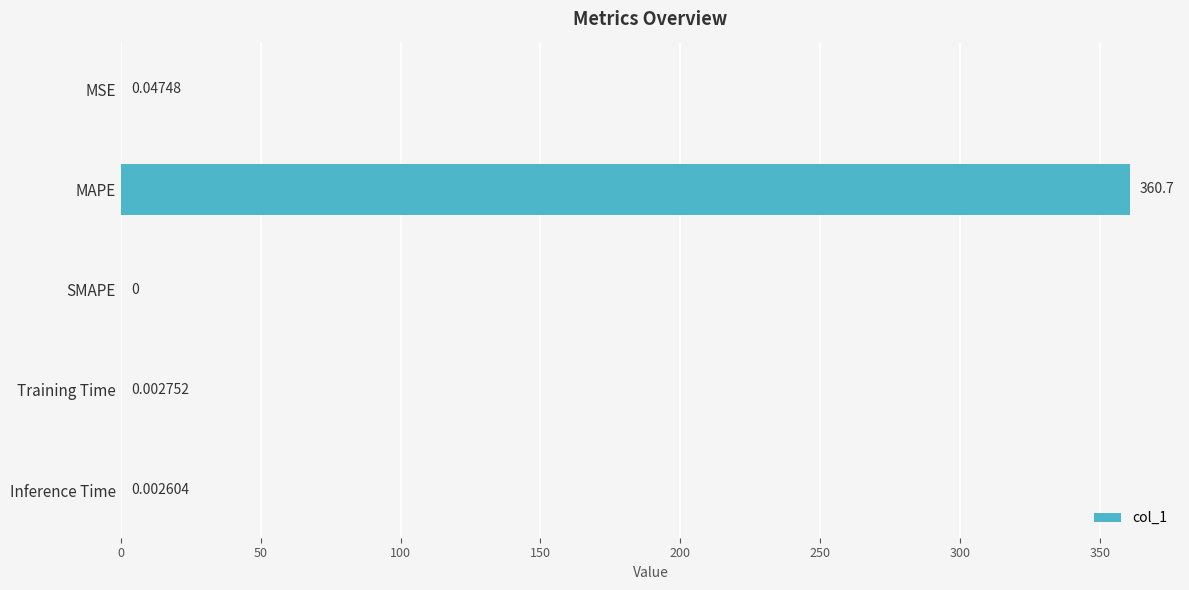

Which has a higher value, MAPE or MSE?

MAPE